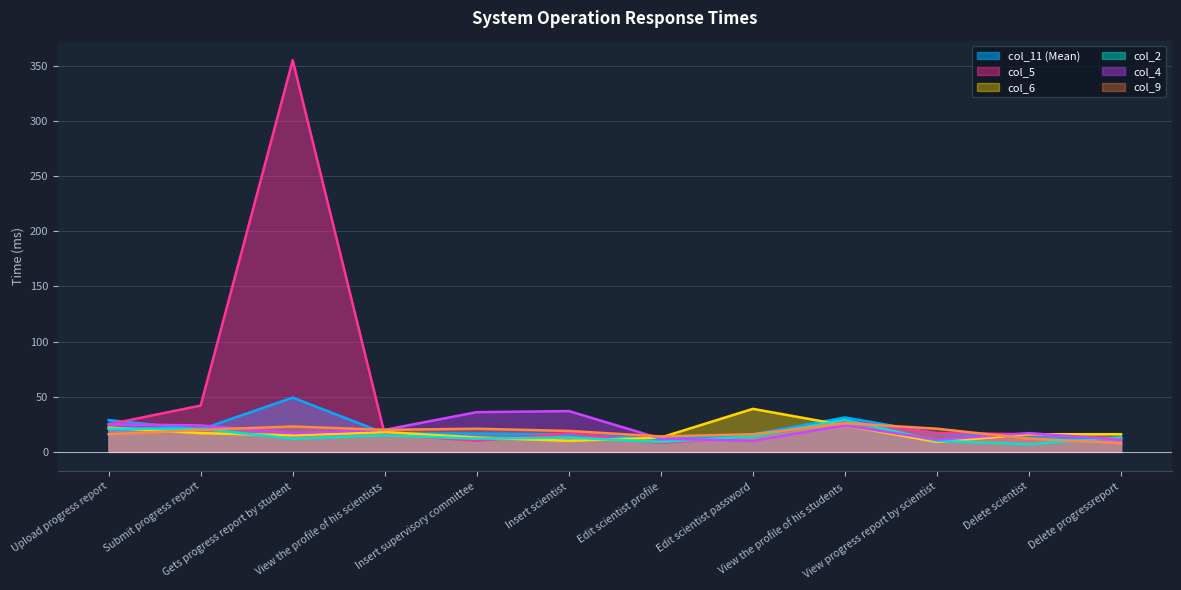

What is the total value across all series at Edit scientist password?

108.8